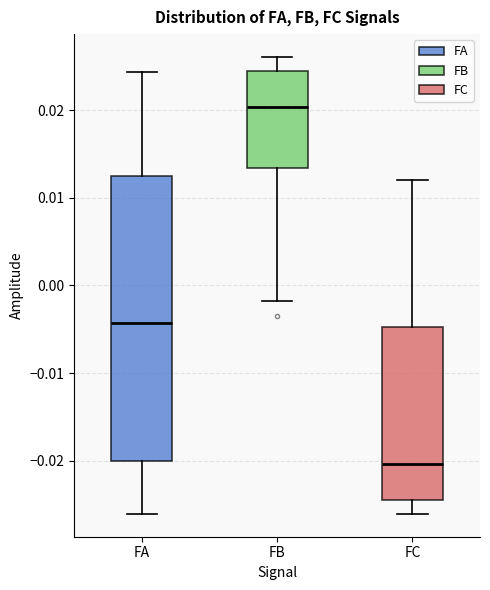

Which box's median line is the highest?

FB